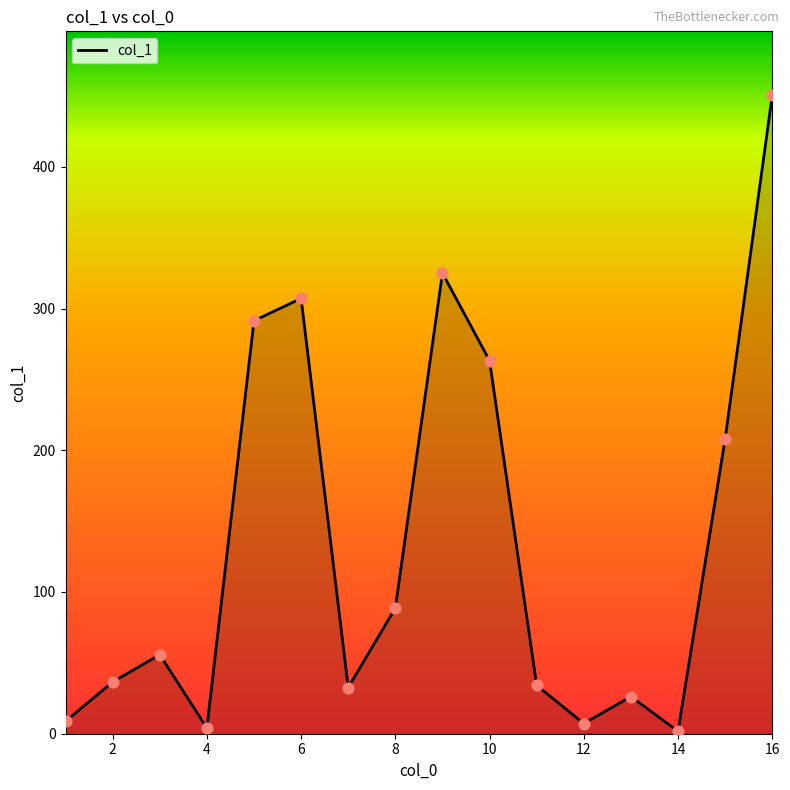

What is the difference between the maximum and minimum values?

448.8